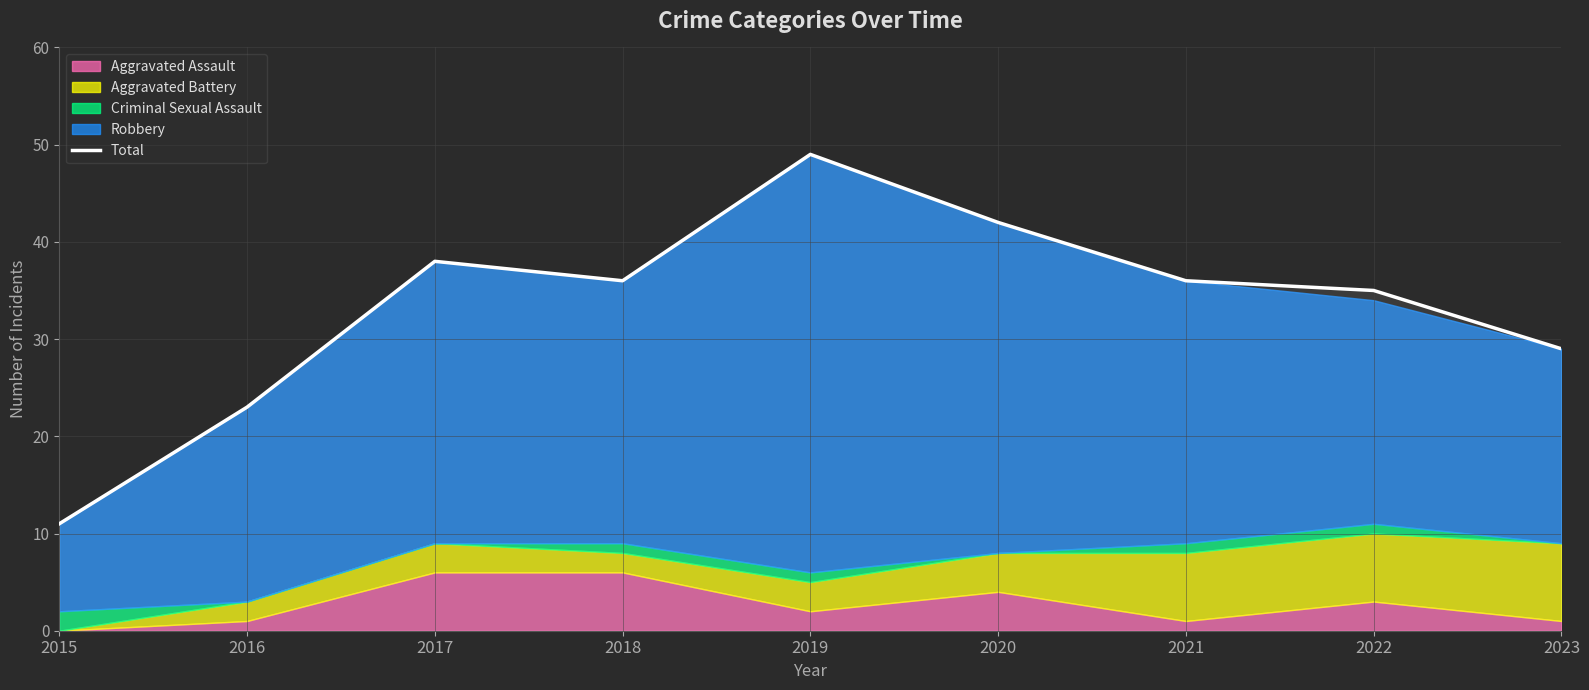

Between 2017 and 2021, which is larger?

2017